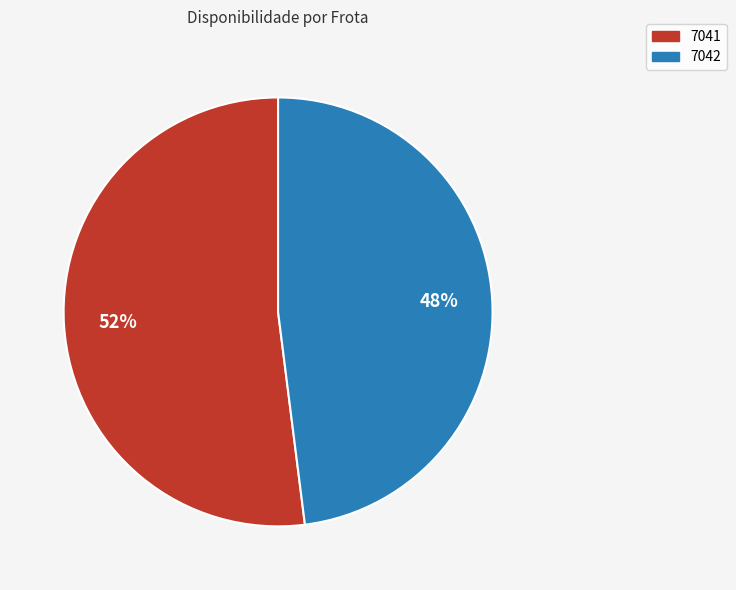

How many slices are in this pie chart?

2